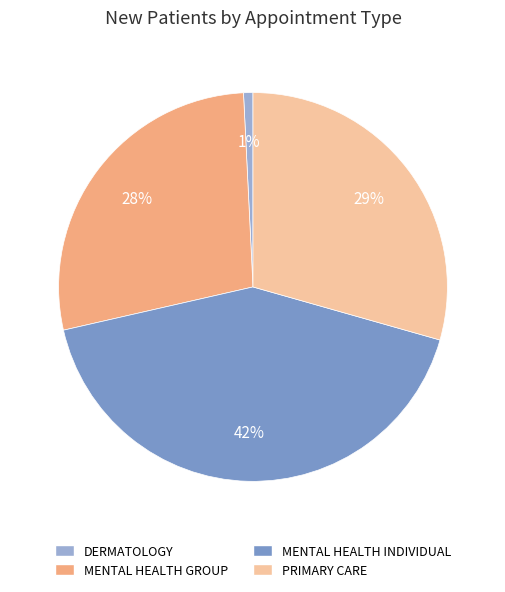

Which slice is the smallest?

DERMATOLOGY